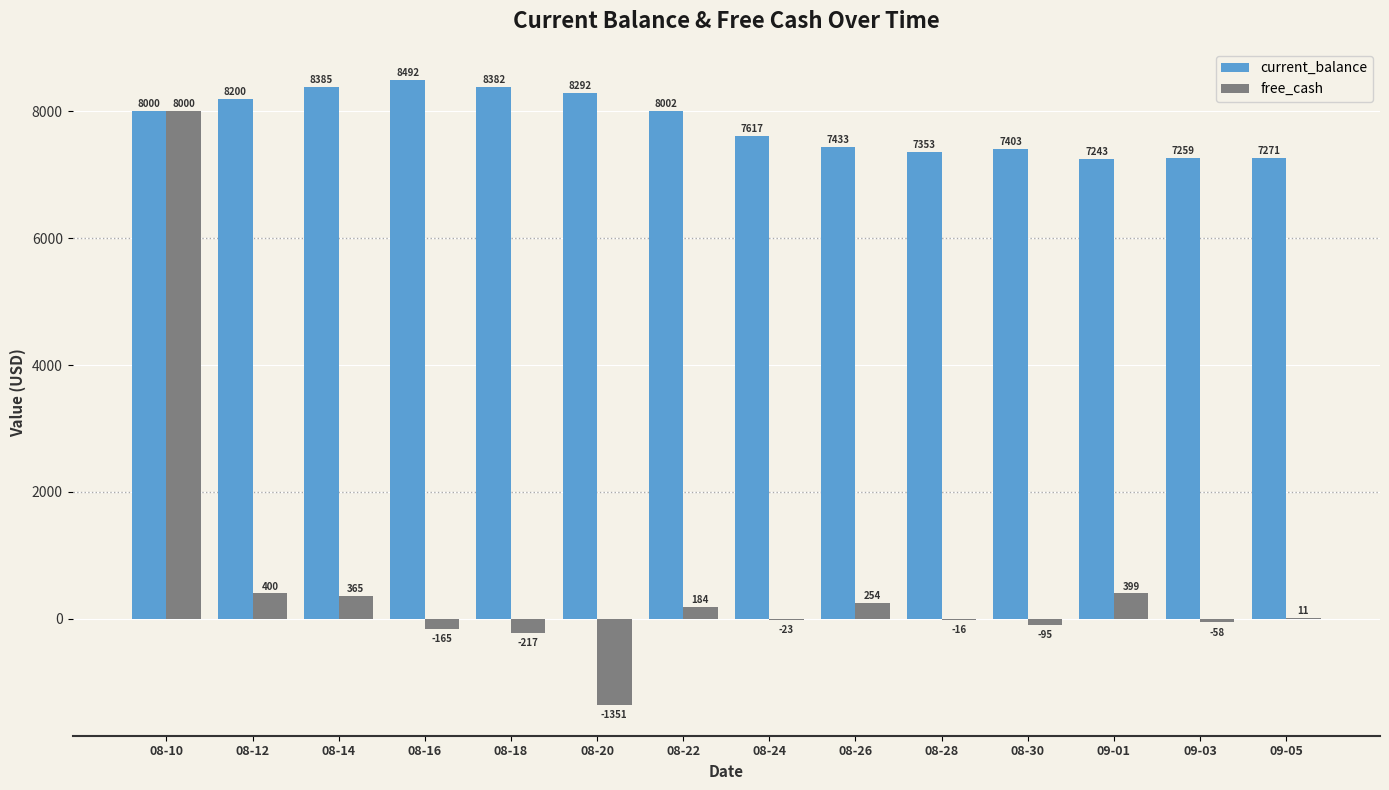

What is the sum of the free_cash values at 08-20 and 08-28?

-1366.9